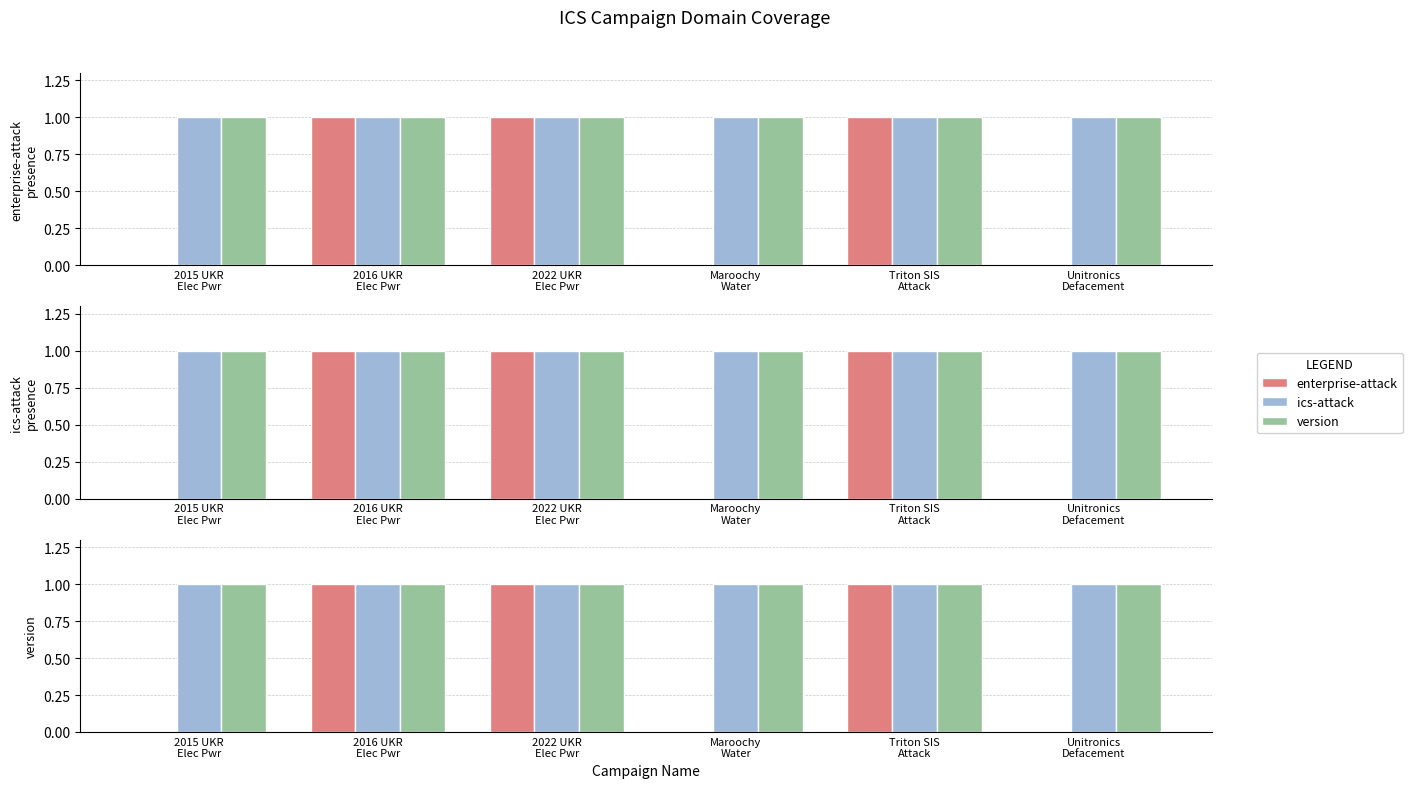

Which series changed the most between Triton SIS
Attack and Unitronics
Defacement?

enterprise-attack